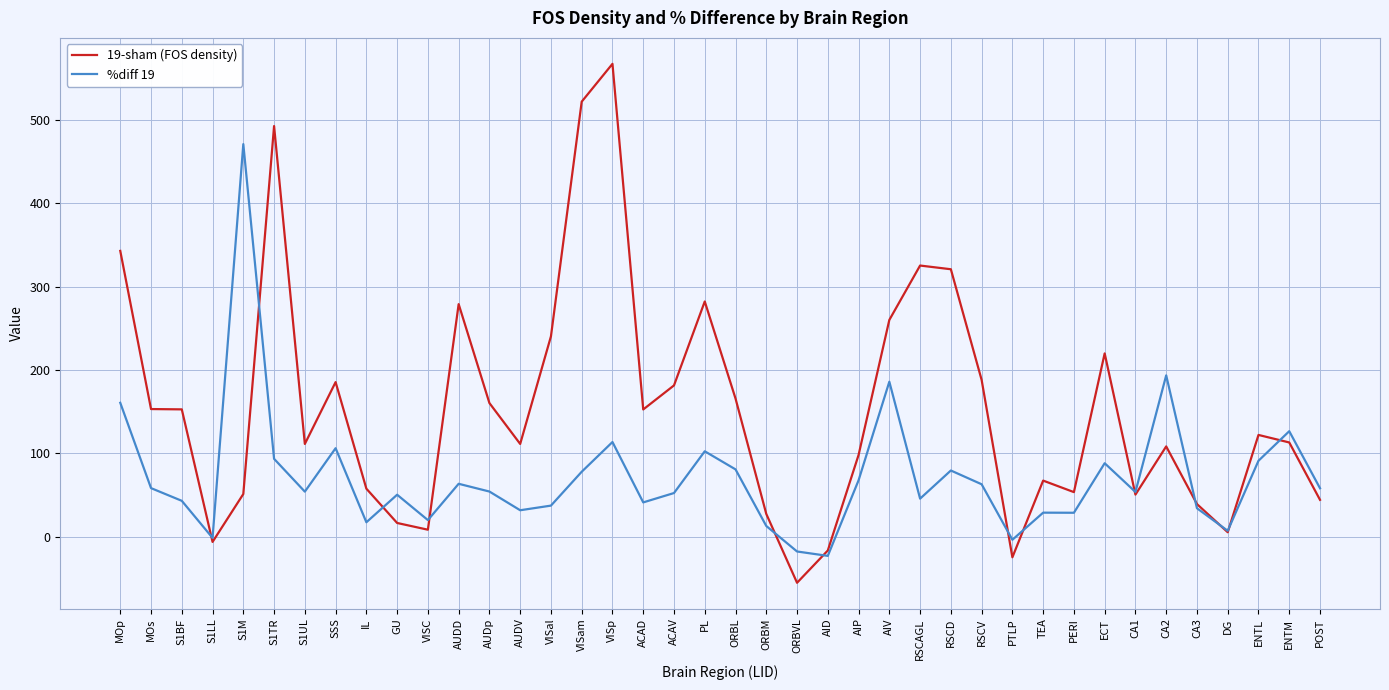

List the series in order of their peak value, highest first.

19-sham (FOS density), %diff 19